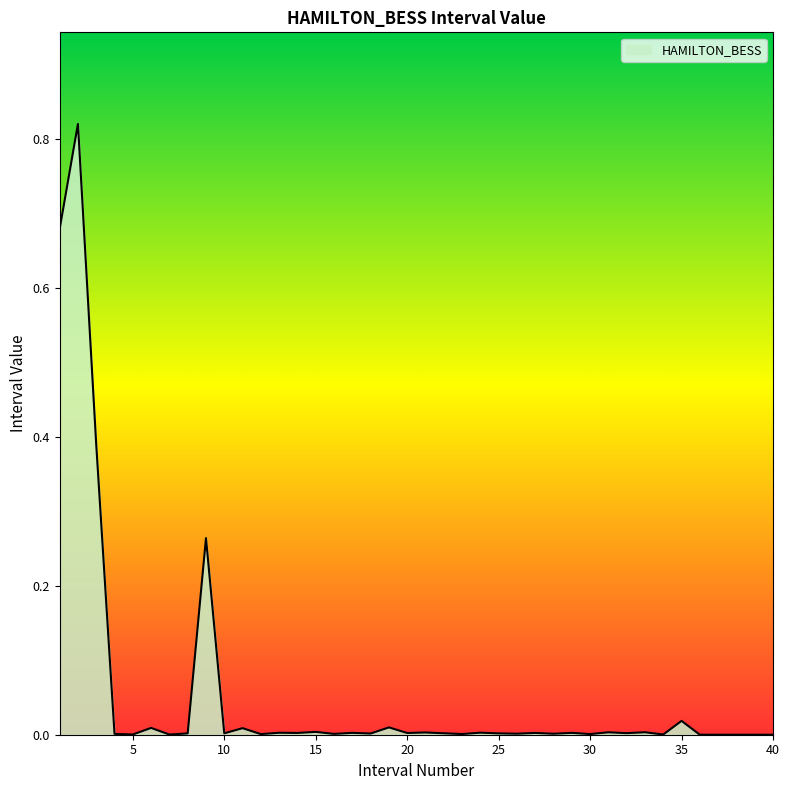

Reading left to right, list all the values displayed in this chart.

0.7	0.8	0.4	0.0	0.0	0.0	0.0	0.0	0.3	0.0	0.0	0.0	0.0	0.0	0.0	0.0	0.0	0.0	0.0	0.0	0.0	0.0	0.0	0.0	0.0	0.0	0.0	0.0	0.0	0.0	0.0	0.0	0.0	0.0	0.0	0.0	0.0	0.0	0.0	0.0